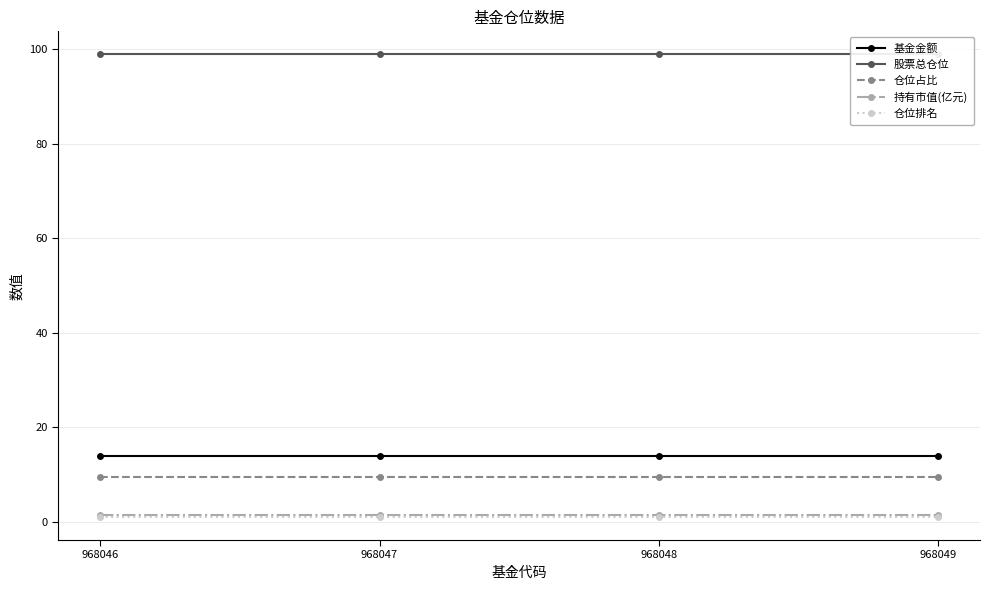

Which series has the largest range (max minus min)?

基金金额